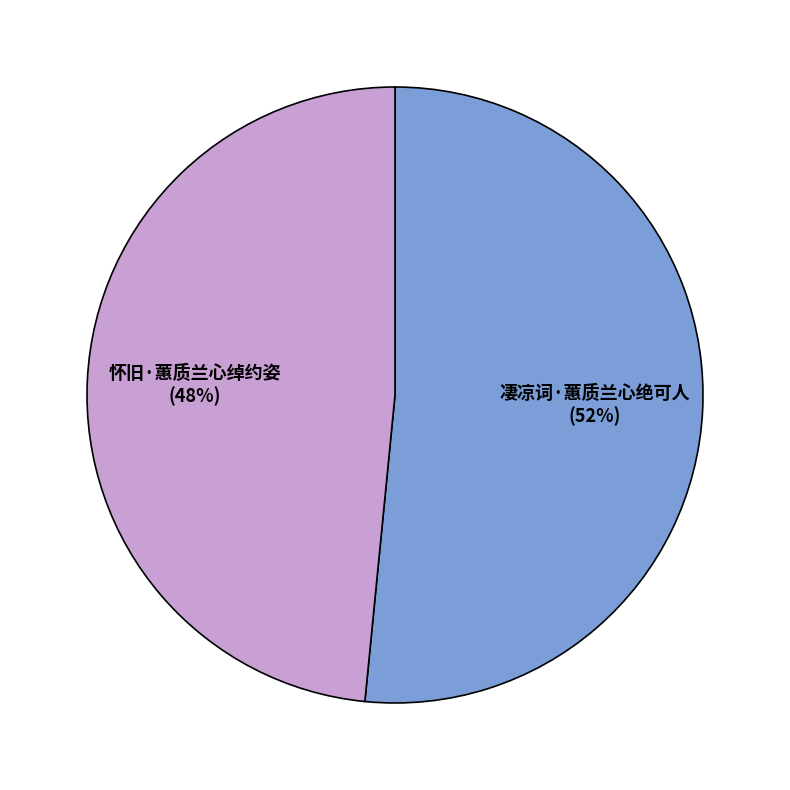

Rank the categories by value from highest to lowest.

凄凉词·蕙质兰心绝可人, 怀旧·蕙质兰心绰约姿